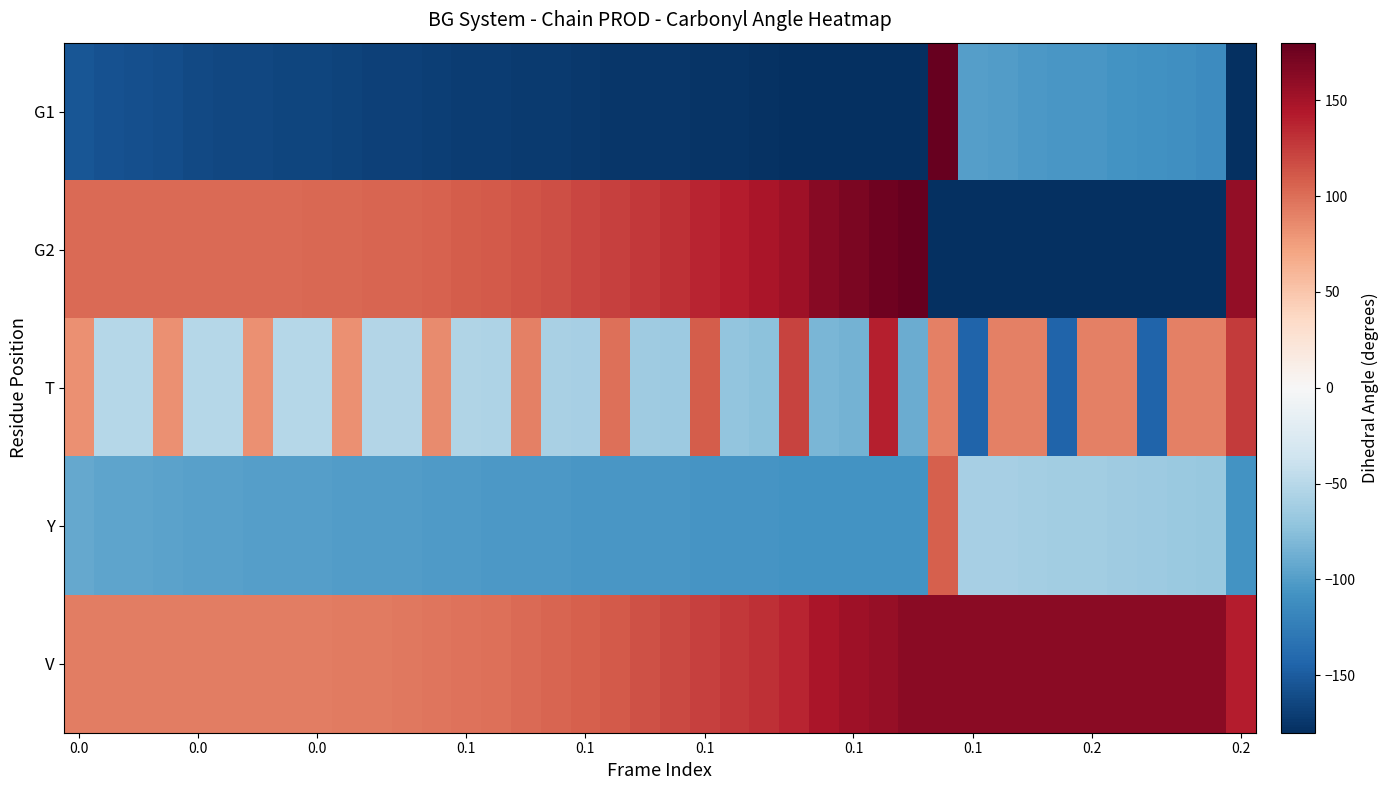

List the series in order of their peak value, highest first.

G1, G2, V, T, Y